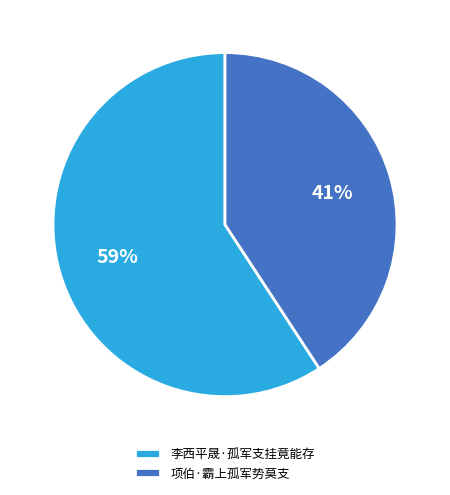

What percentage is the 项伯·霸上孤军势莫支 slice, to the nearest percent?

41%